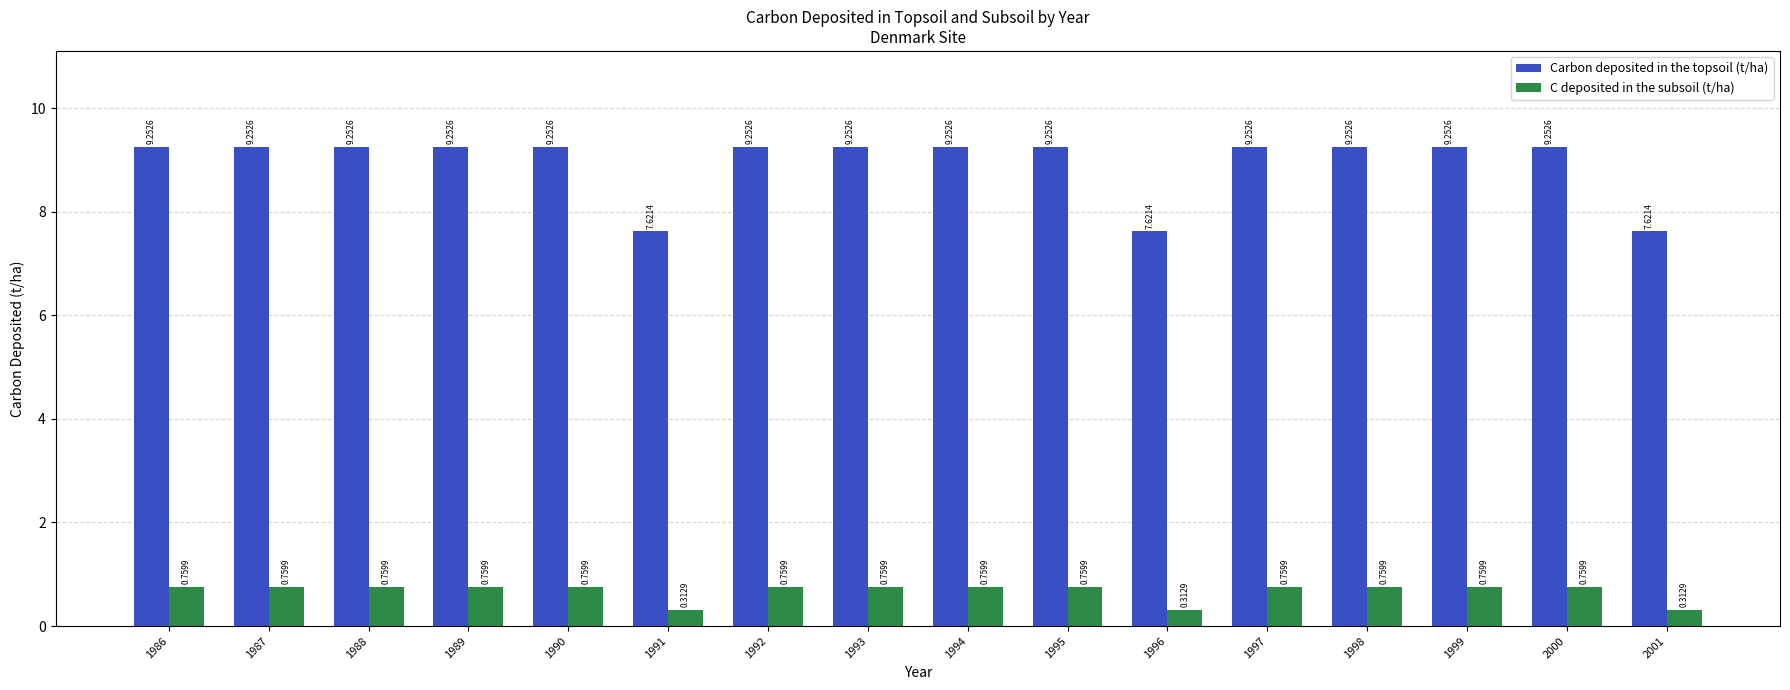

Rank the series at 1989 from highest to lowest value.

Carbon deposited in the topsoil (t/ha), C deposited in the subsoil (t/ha)